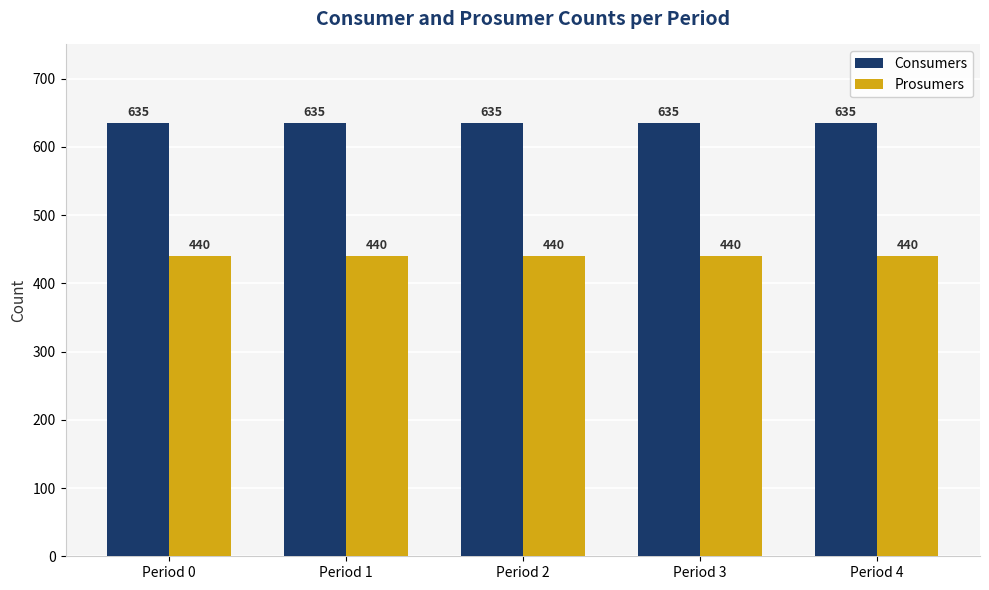

Reading left to right, transcribe all the data shown in this chart.

Consumers: 635	635	635	635	635
Prosumers: 440	440	440	440	440